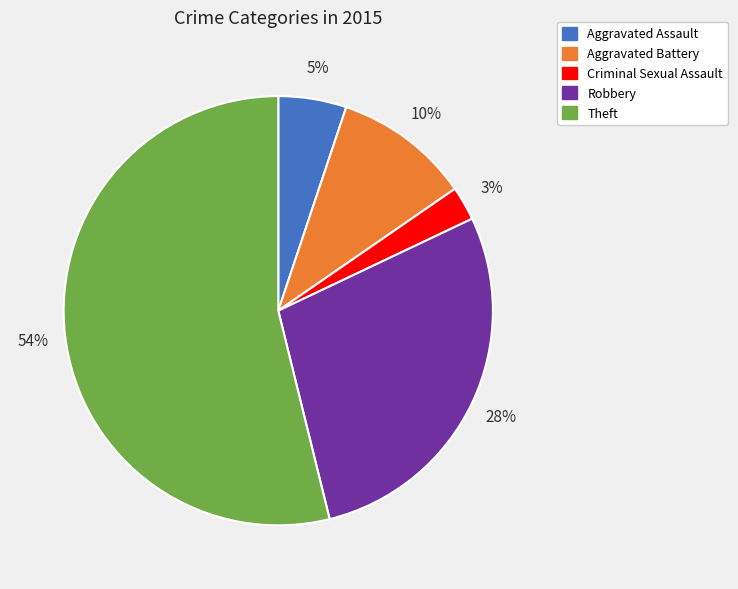

Is there a majority slice in this chart?

Yes